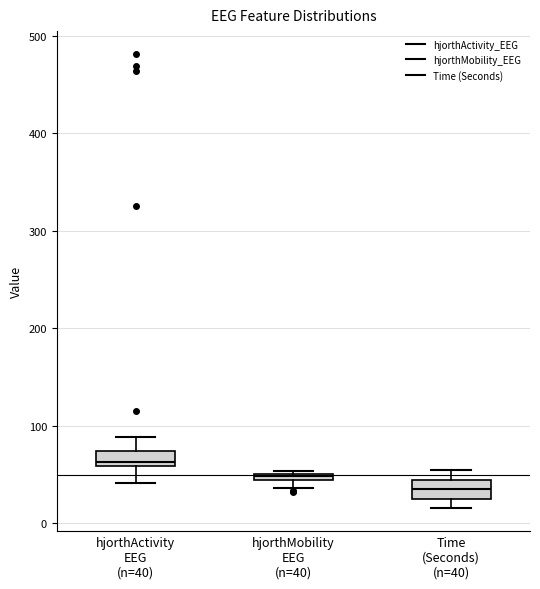

Where is the lower edge of the box for Time (Seconds) (n=40) on the y-axis? The values are not printed on the chart, so give them approximately, as read against the axis.

20